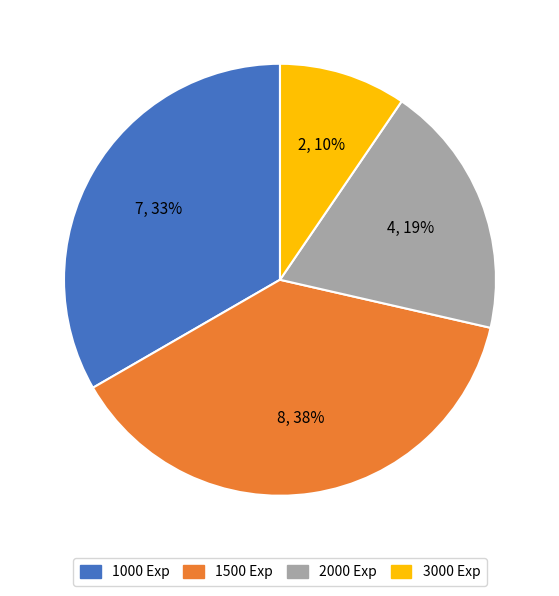

Does any single category account for the majority?

No